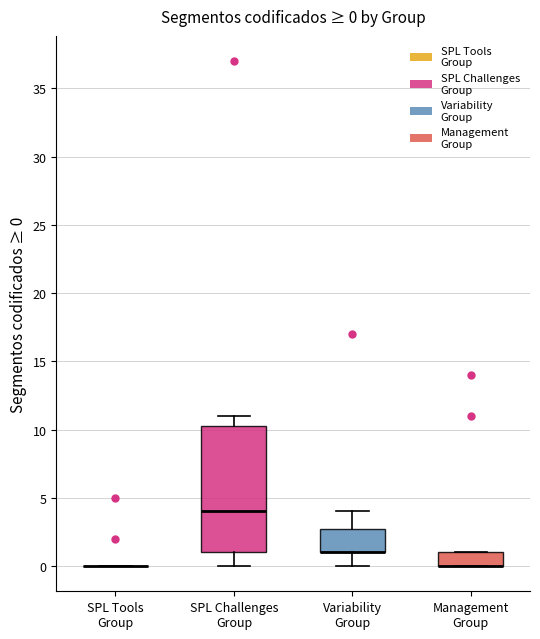

Comparing the boxes themselves (not the whiskers), which one is the tallest?

SPL Challenges Group